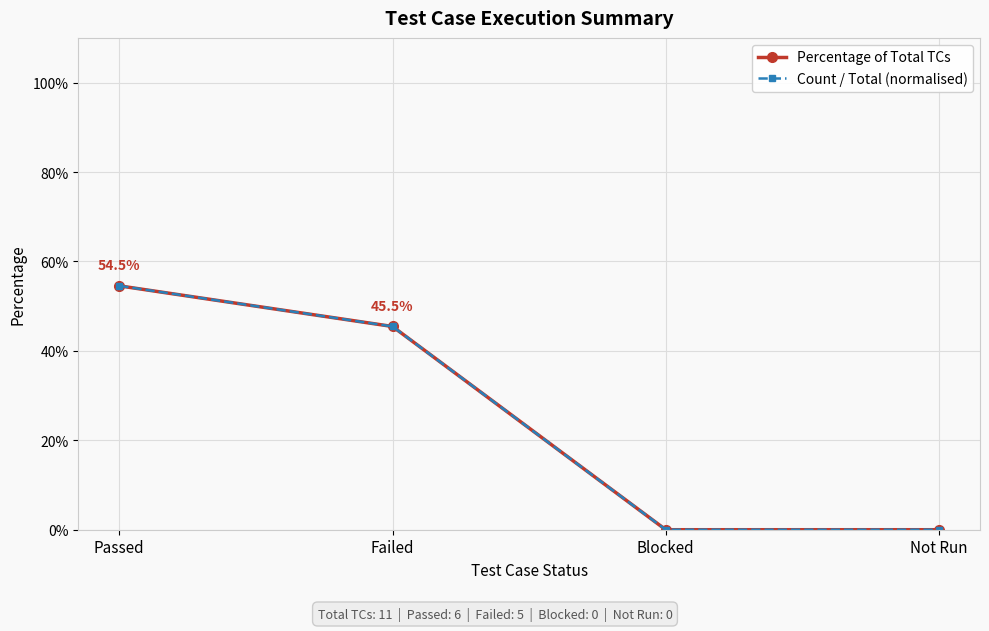

Rank the series by their maximum value, from highest to lowest.

Percentage of Total TCs, Count / Total (normalised)